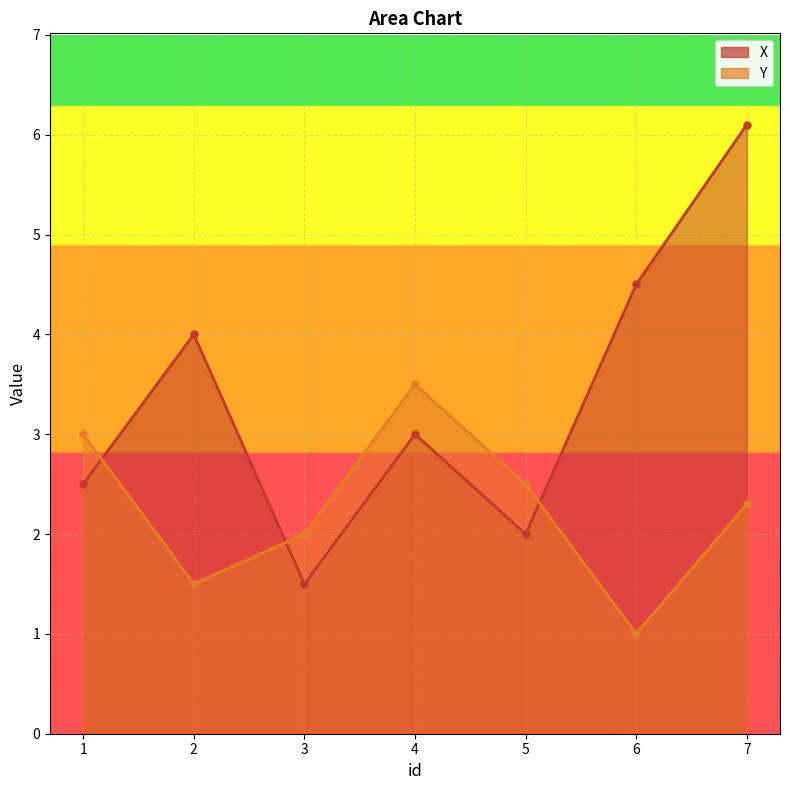

What is the difference between the X values at 6 and 5?

2.5